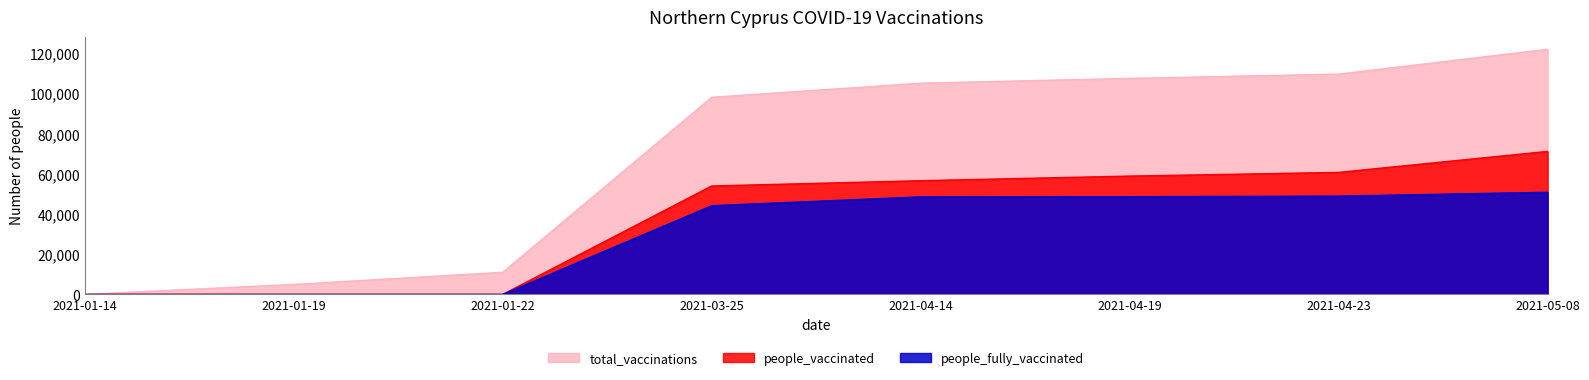

Which series has the largest total across all categories?

total_vaccinations